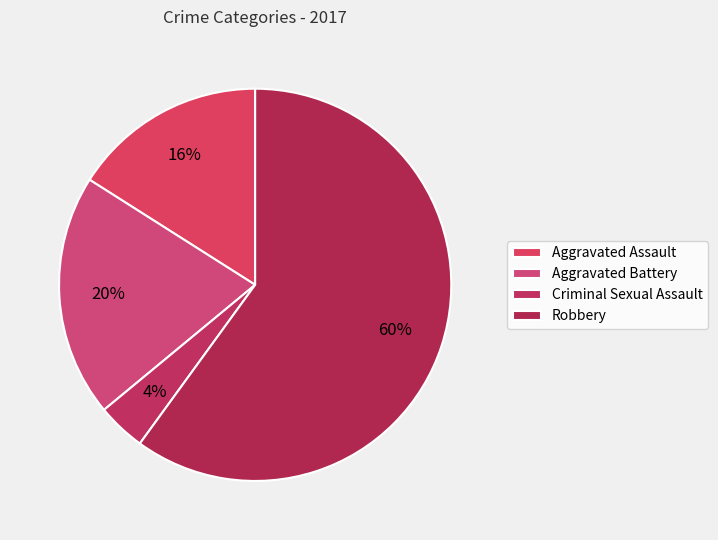

How many segments does this pie chart have?

4